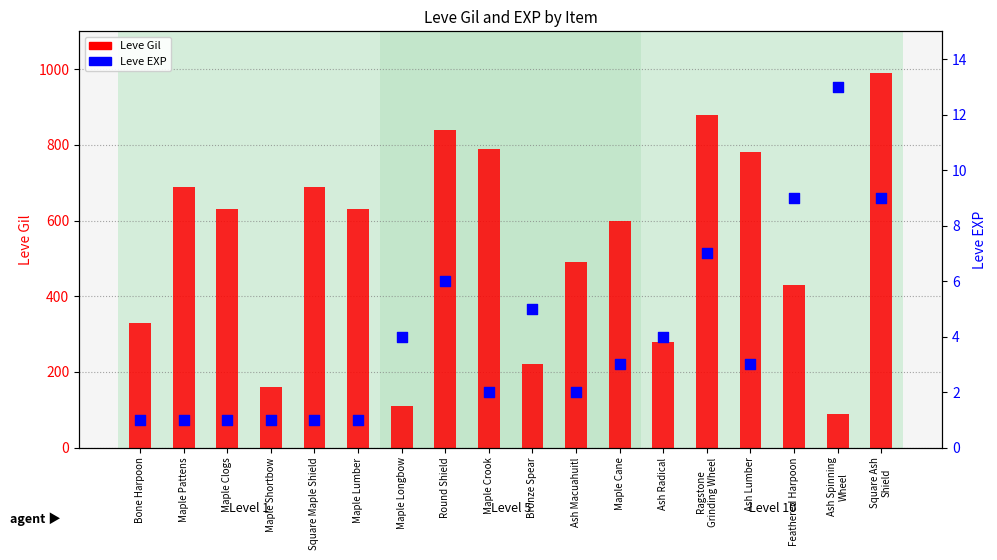

Which series has the largest Y range (max minus min)?

Leve Gil